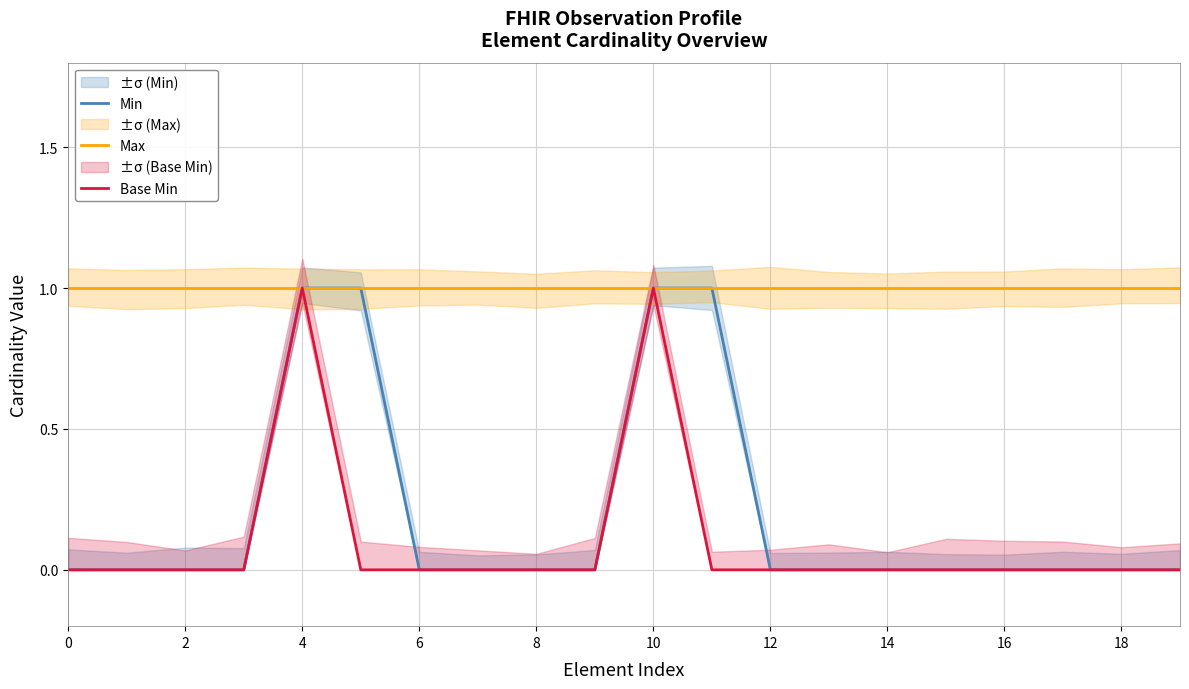

Rank the series by their maximum value, from lowest to highest.

Min, Max, Base Min